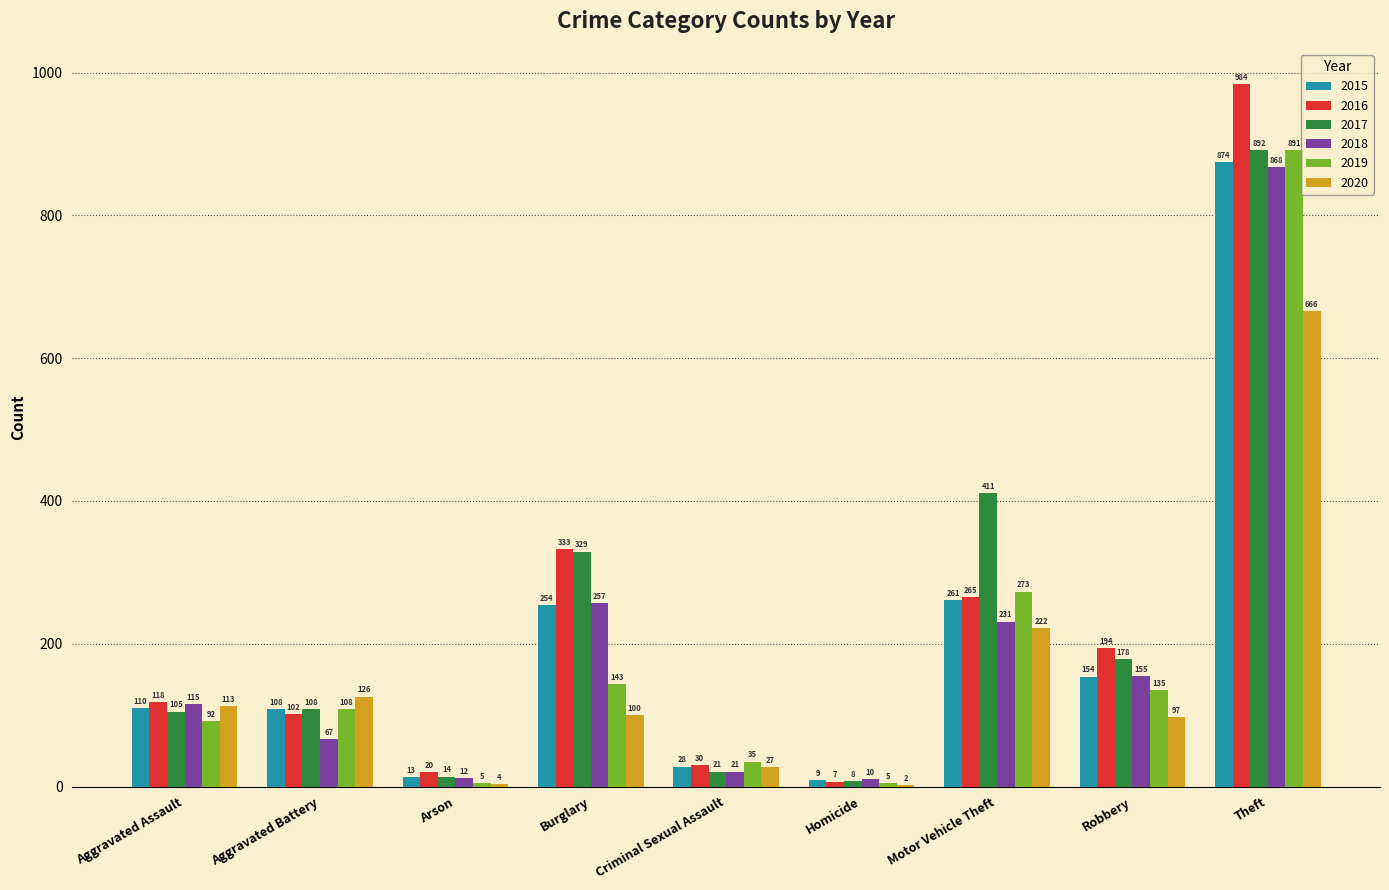

What are all the series names shown in the legend?

2015, 2016, 2017, 2018, 2019, 2020